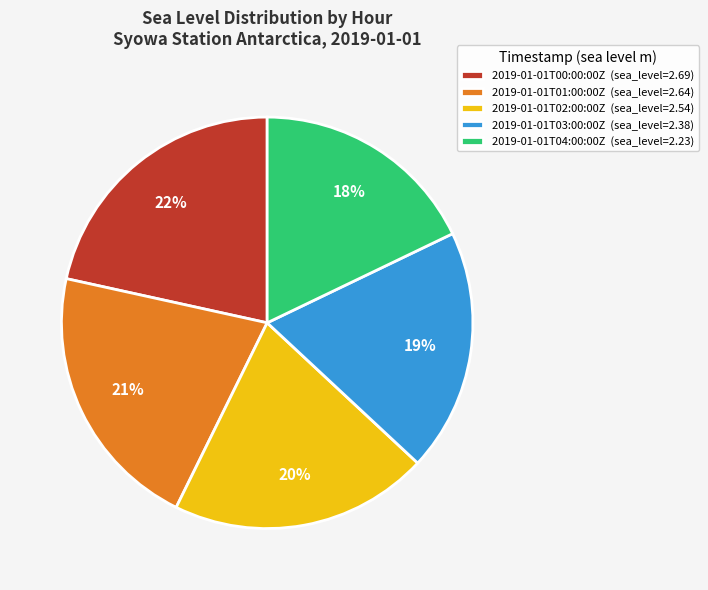

Do 2019-01-01T01:00:00Z (sea_level=2.64) and 2019-01-01T00:00:00Z (sea_level=2.69) together represent more than half of the pie?

No